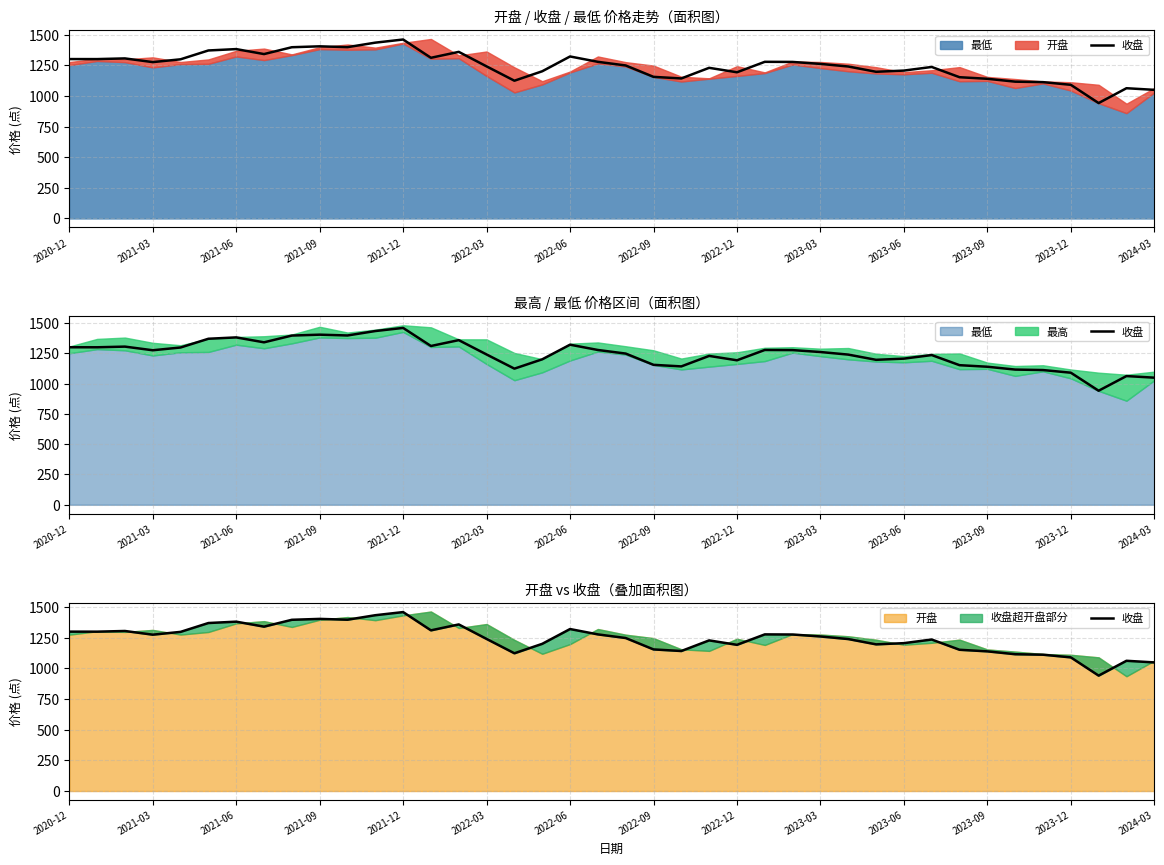

What is the difference between the maximum and minimum values?

518.4